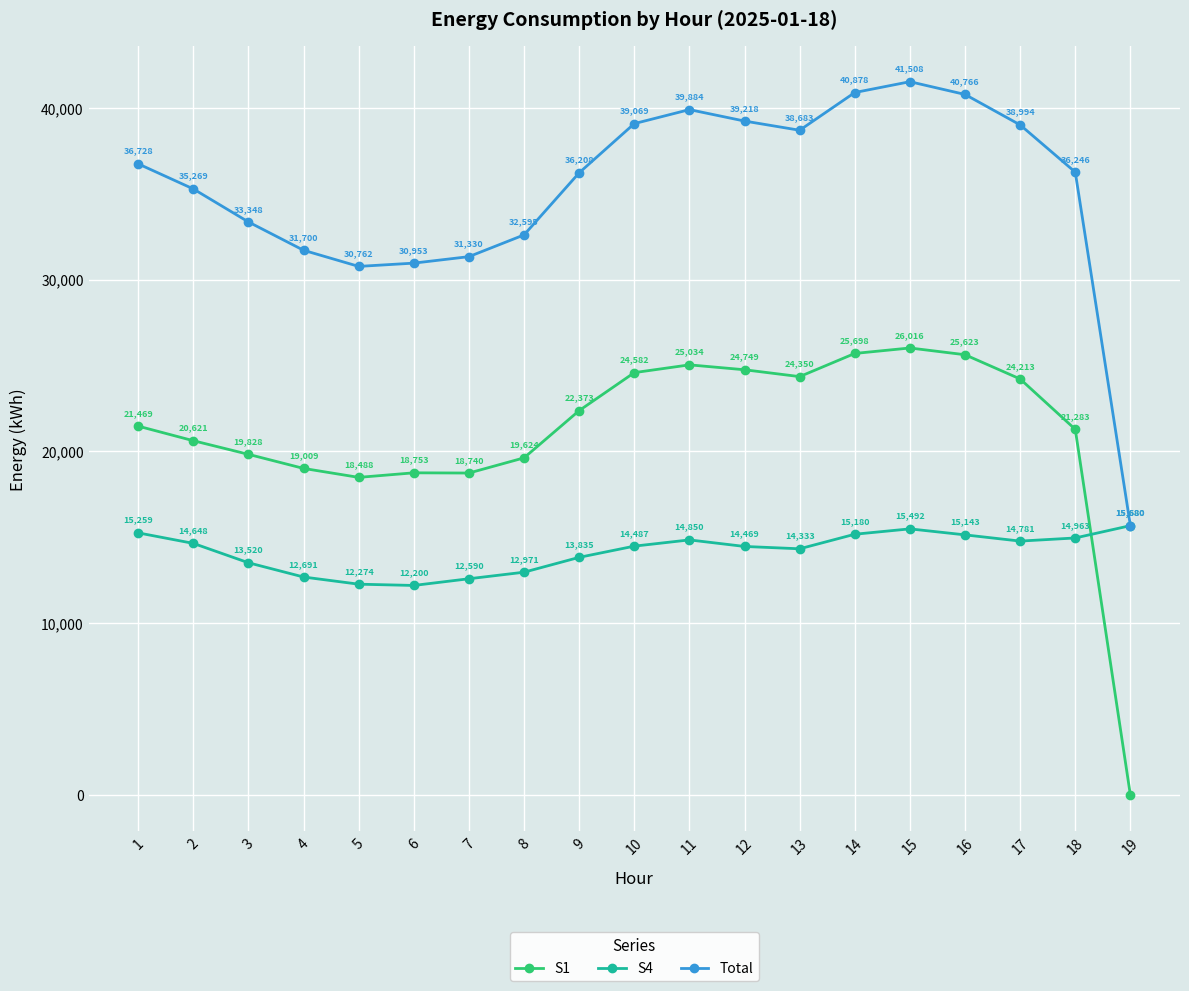

True or false: S4 and S1 cross at least once.

True